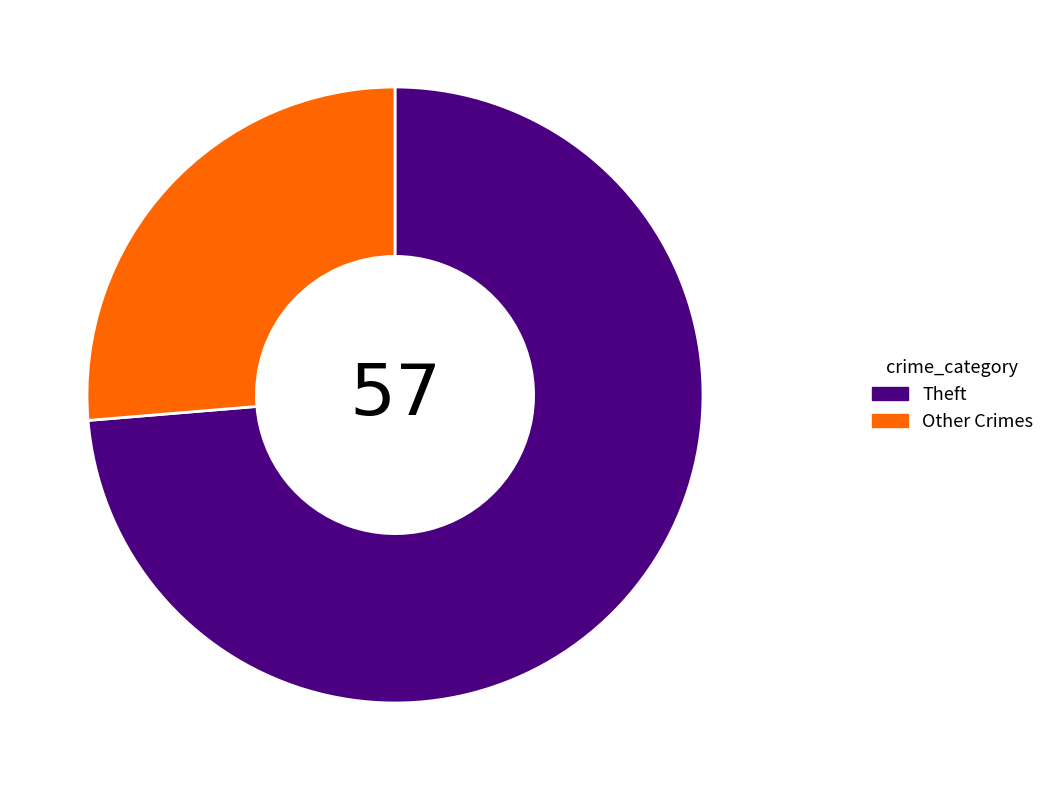

Which has a higher value, Theft or Other Crimes?

Theft